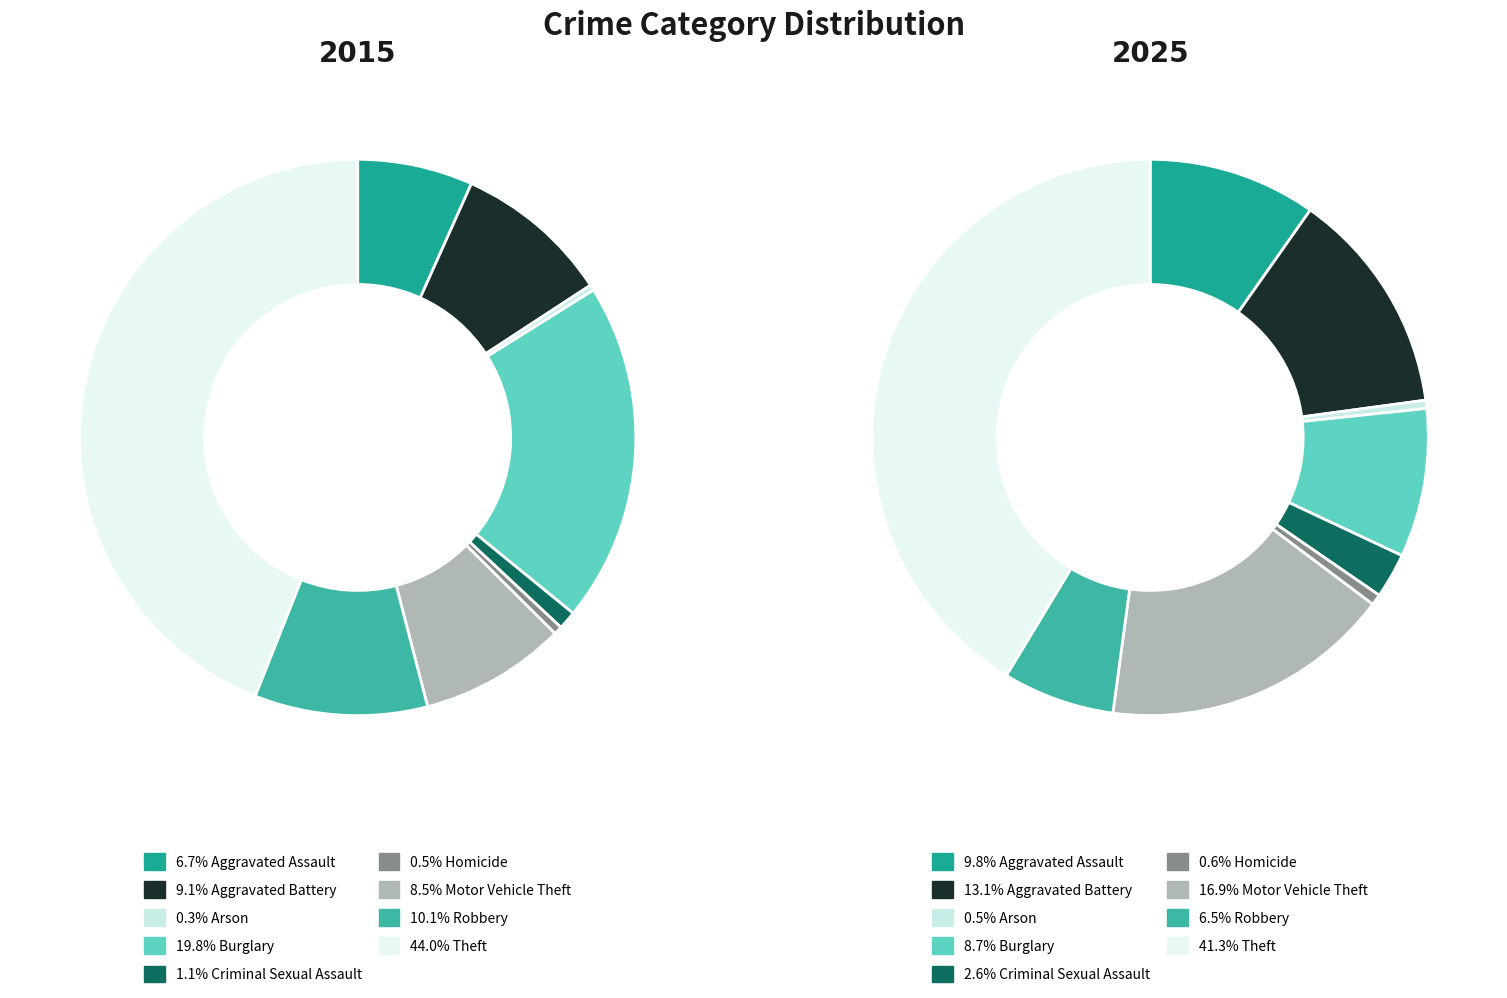

Rank the series by their average value, from highest to lowest.

values_2025, values_2015